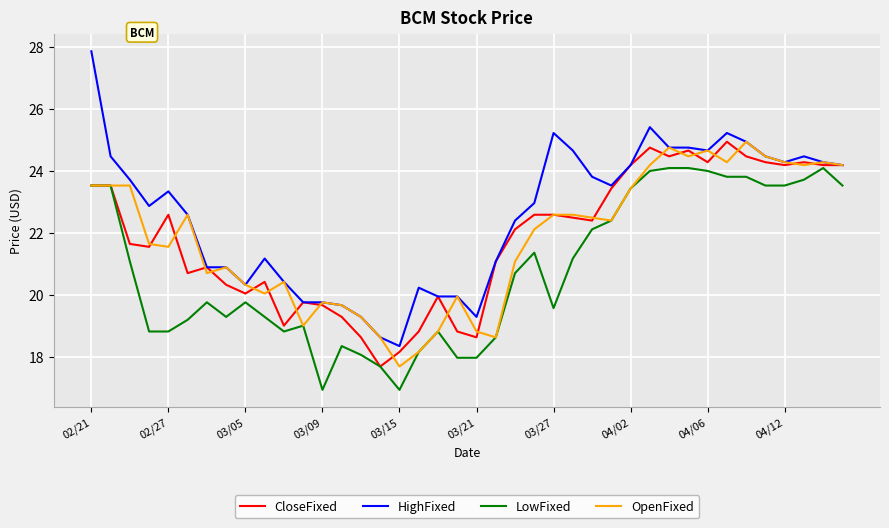

True or false: LowFixed has more than 0 points higher than both neighbors.

True